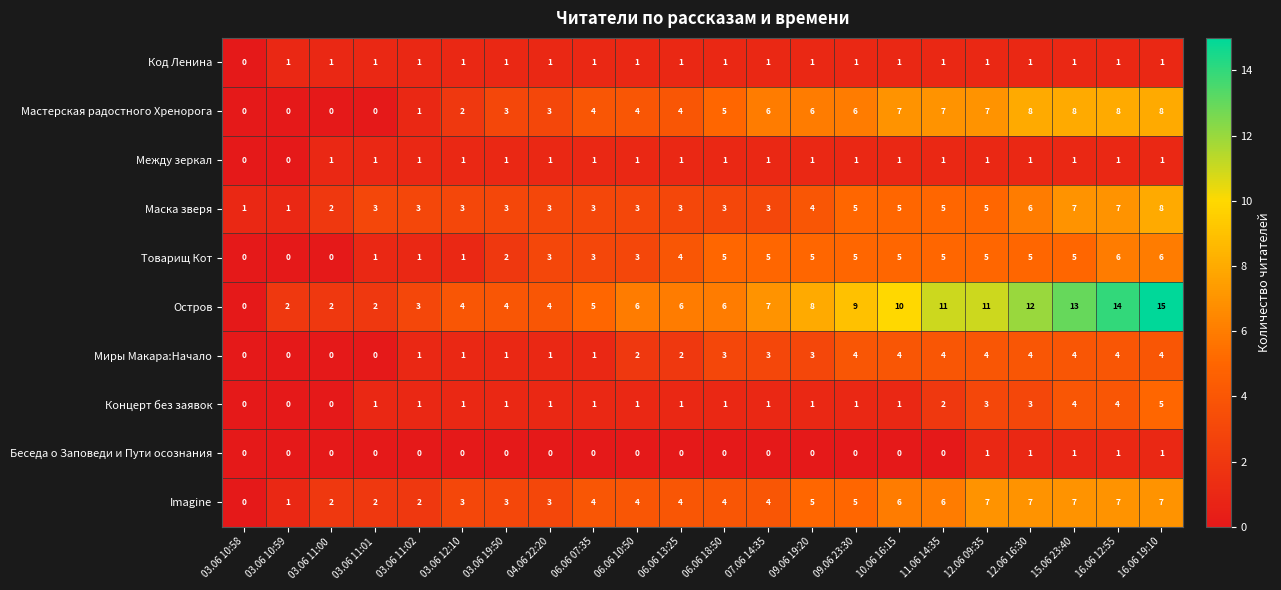

What is the greatest value displayed?

15